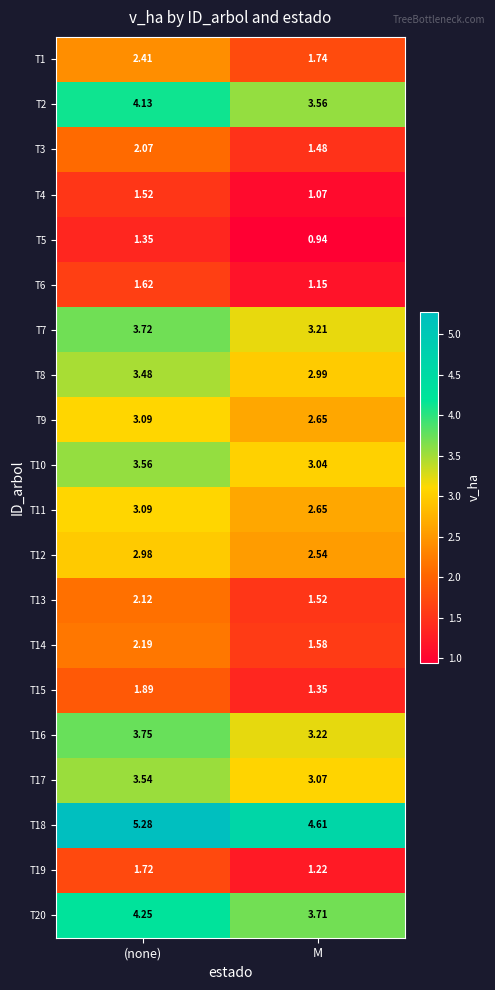

Is the value of T11 at M greater than the value of T7 at M?

No